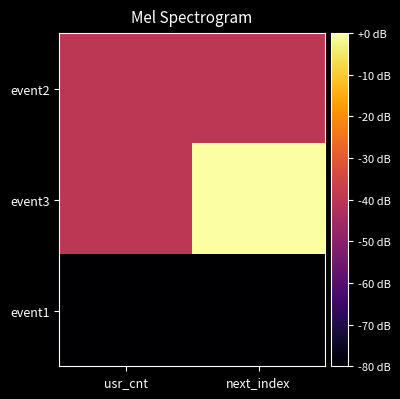

What is the minimum value shown in the chart?

-80